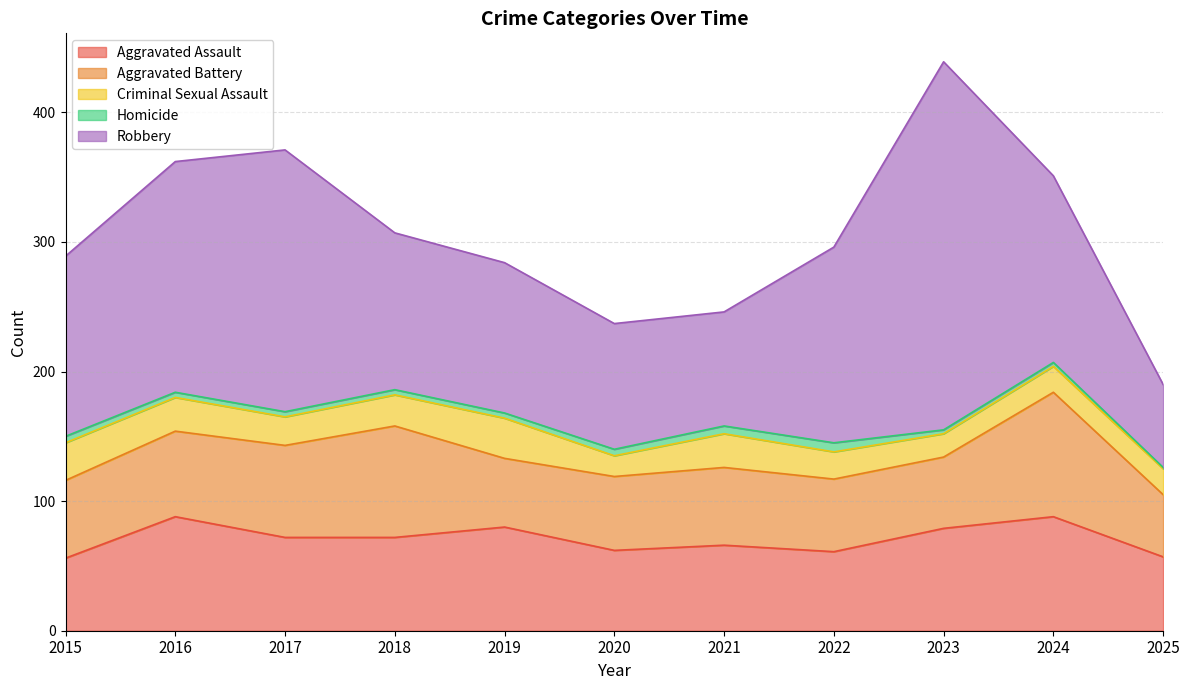

How many categories are shown in the chart?

11